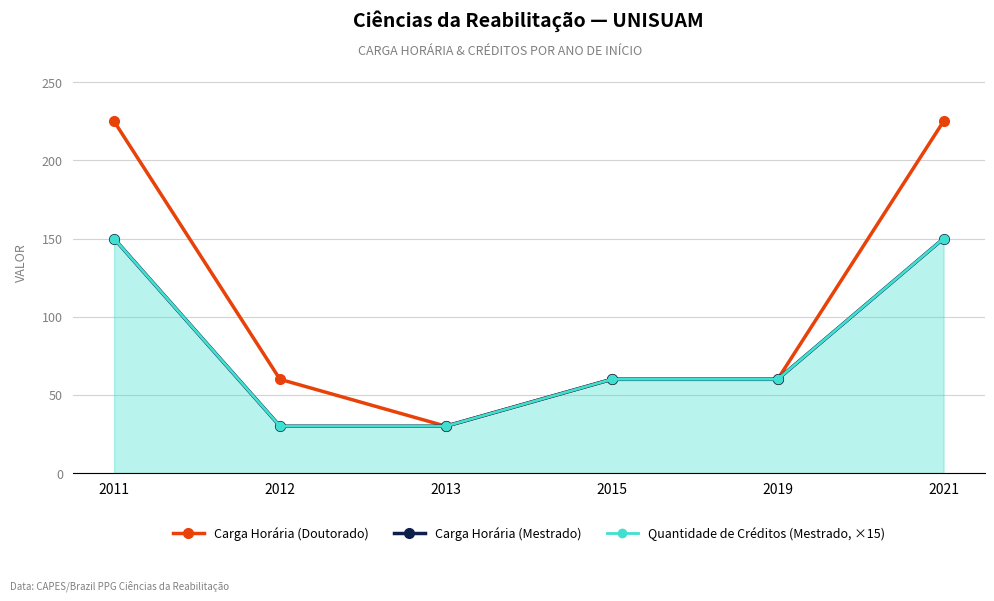

What is the average value of the Carga Horária (Doutorado) series?

110